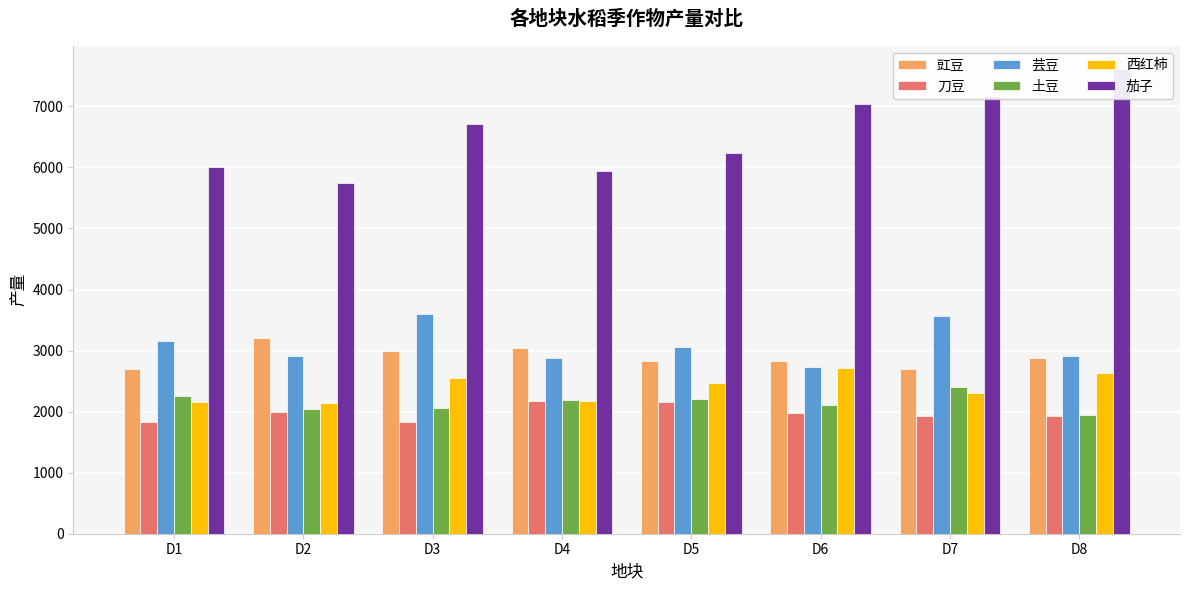

Reading left to right, extract all data points from this chart.

豇豆: D1=2704.8	D2=3207.5	D3=2991.2	D4=3034.4	D5=2828.0	D6=2828.5	D7=2693.3	D8=2876.9
刀豆: D1=1834.2	D2=2000.6	D3=1832.3	D4=2179.6	D5=2160.0	D6=1977.1	D7=1924.3	D8=1928.8
芸豆: D1=3152.6	D2=2910.8	D3=3604.8	D4=2883.5	D5=3058.9	D6=2727.6	D7=3565.0	D8=2913.2
土豆: D1=2252.4	D2=2038.5	D3=2054.0	D4=2197.6	D5=2202.1	D6=2109.7	D7=2395.4	D8=1937.5
西红柿: D1=2153.6	D2=2145.2	D3=2542.7	D4=2171.0	D5=2463.8	D6=2719.9	D7=2298.1	D8=2633.6
茄子: D1=6007.0	D2=5750.5	D3=6714.2	D4=5933.6	D5=6236.0	D6=7038.2	D7=7173.1	D8=7609.3